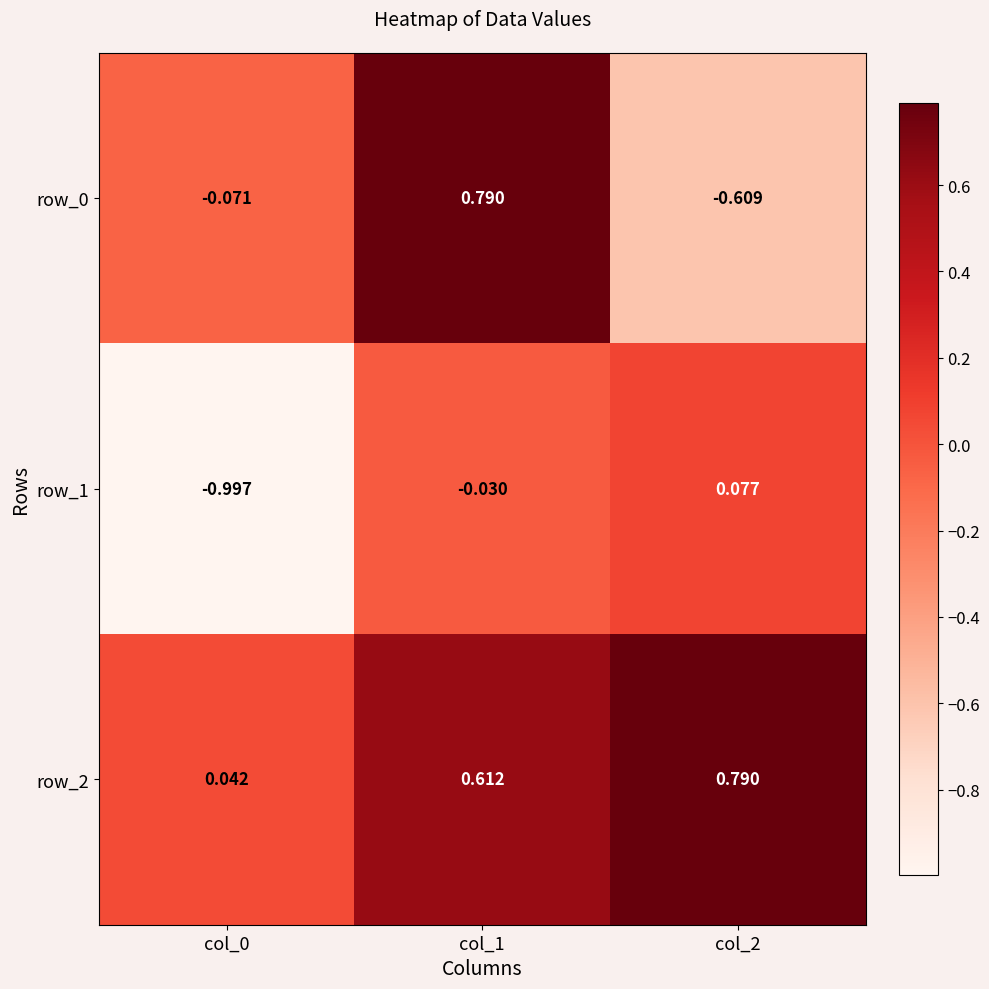

The value of row_1 at col_0 is -1.8. True or false?

False